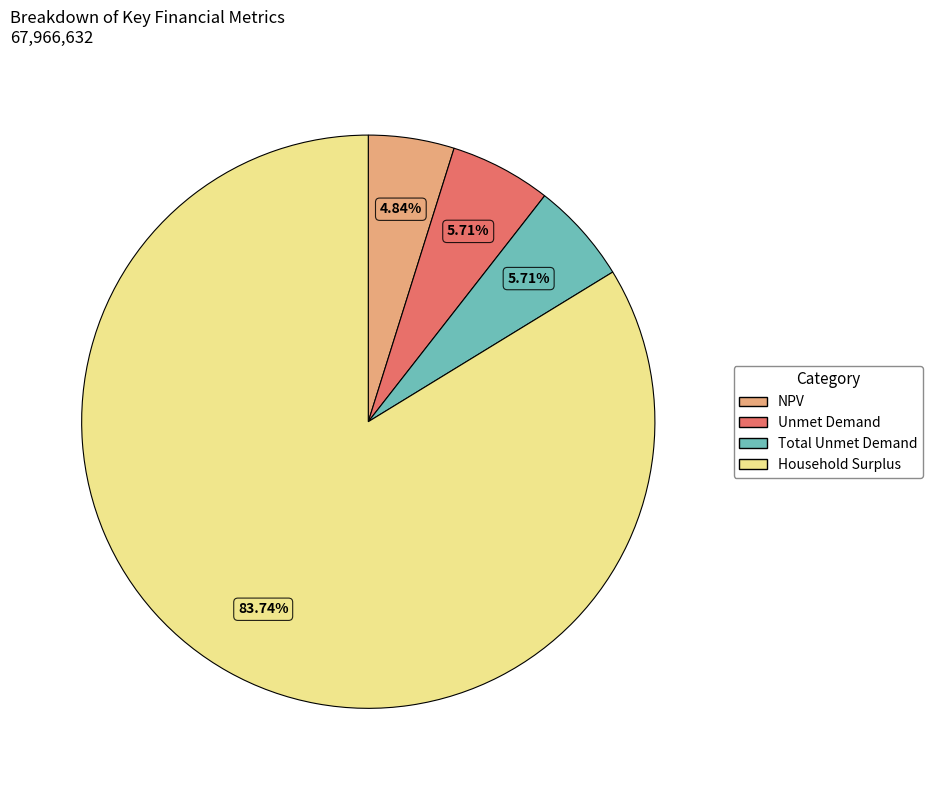

To the nearest percent, what is the difference between the NPV and Household Surplus slice percentages?

79%